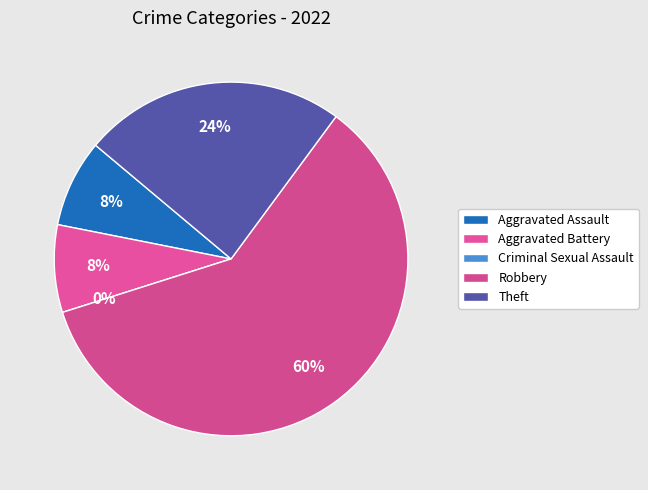

The Criminal Sexual Assault slice represents 1% of the pie. True or false?

False